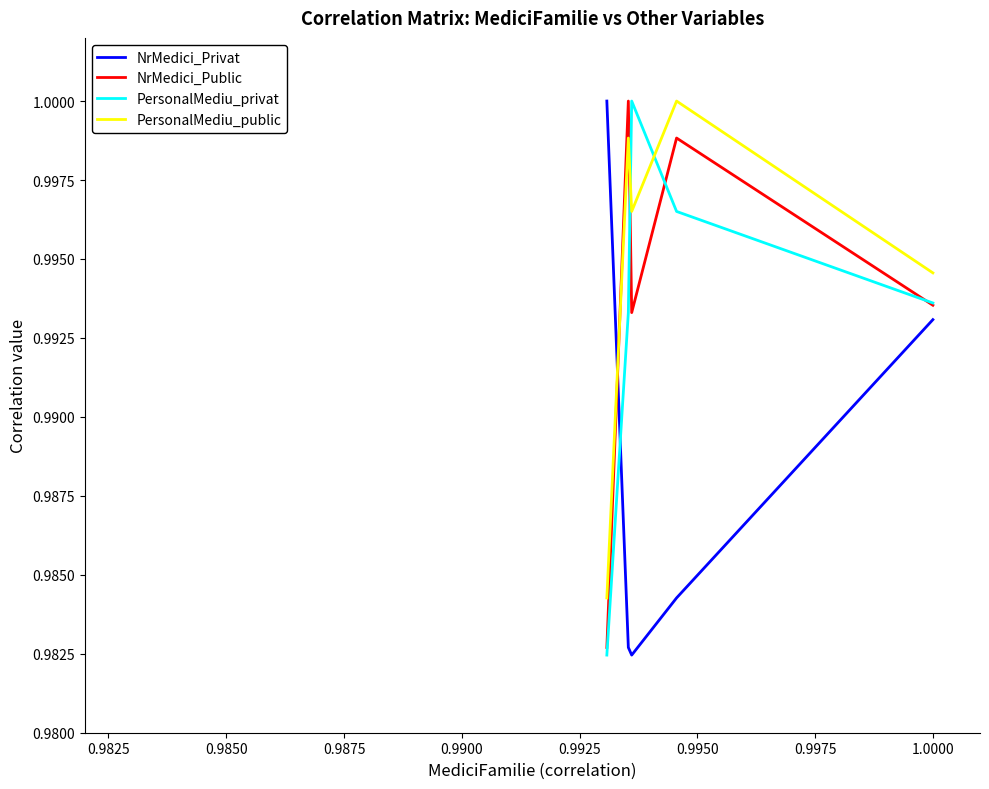

True or false: PersonalMediu_public and PersonalMediu_privat cross at least once.

True